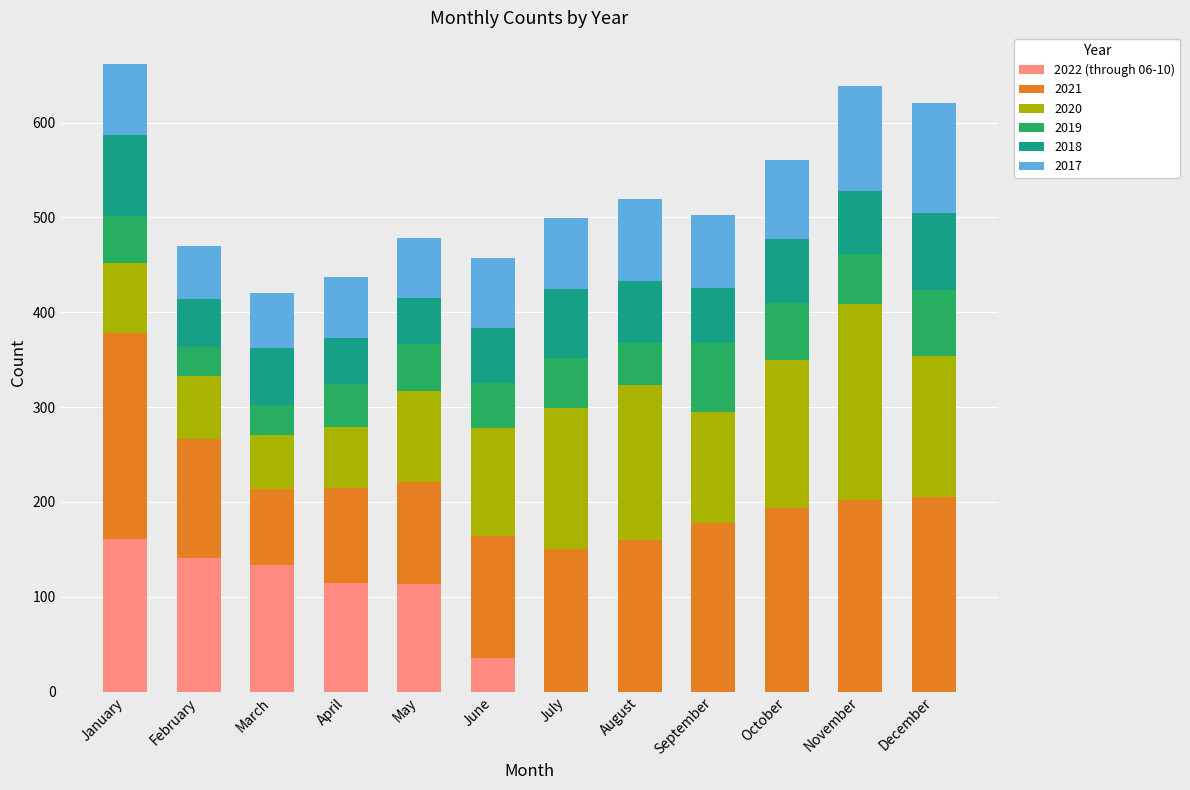

True or false: 2022 (through 06-10) has a value of 85 at March.

False